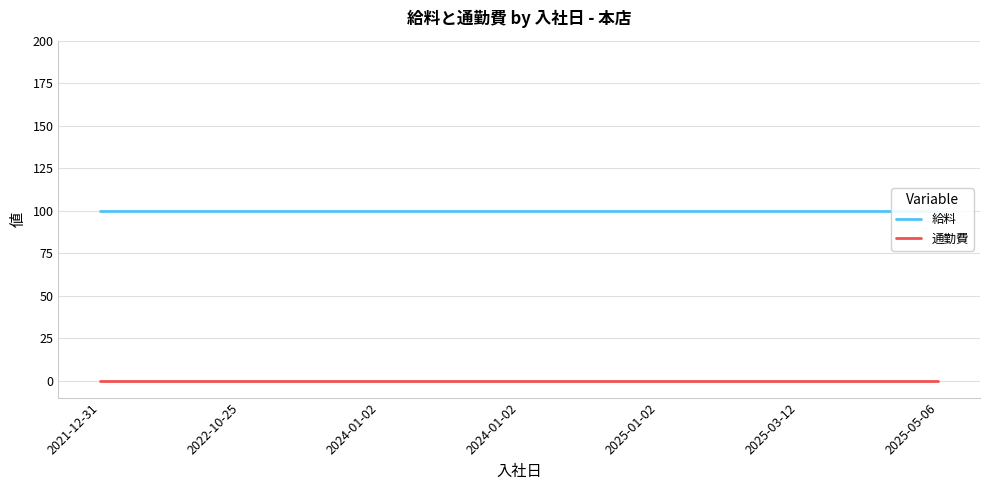

Which has a higher value, 2022-10-25 or 2021-12-31?

2022-10-25